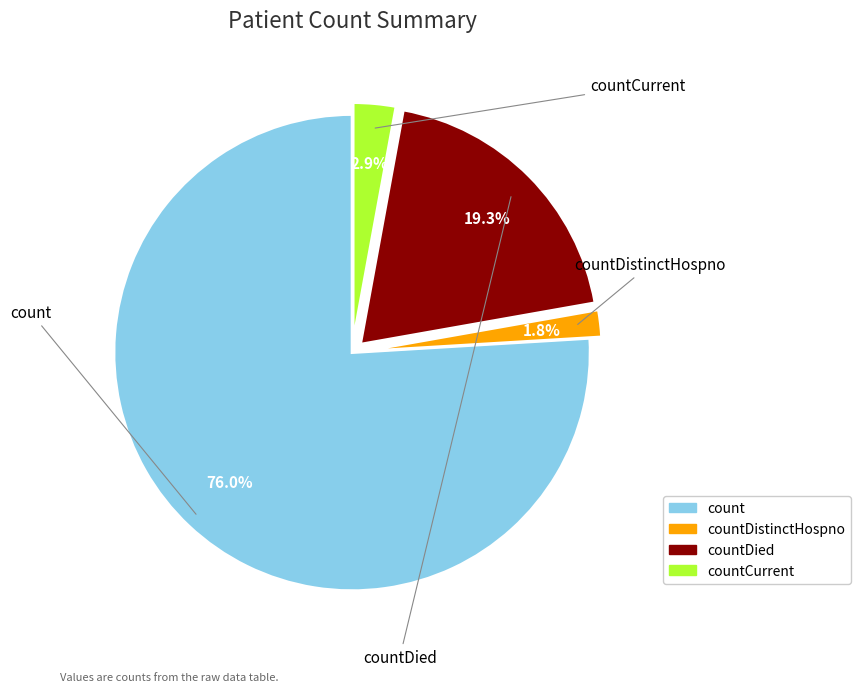

Is there a majority slice in this chart?

Yes